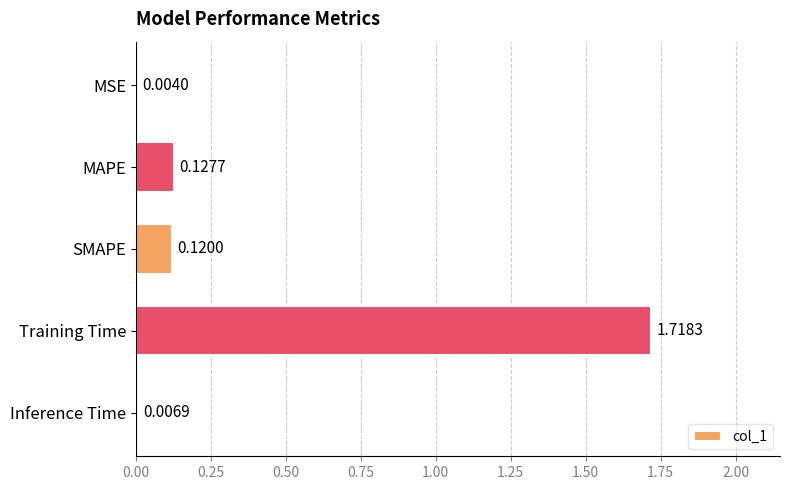

Are the bars horizontal?

Yes